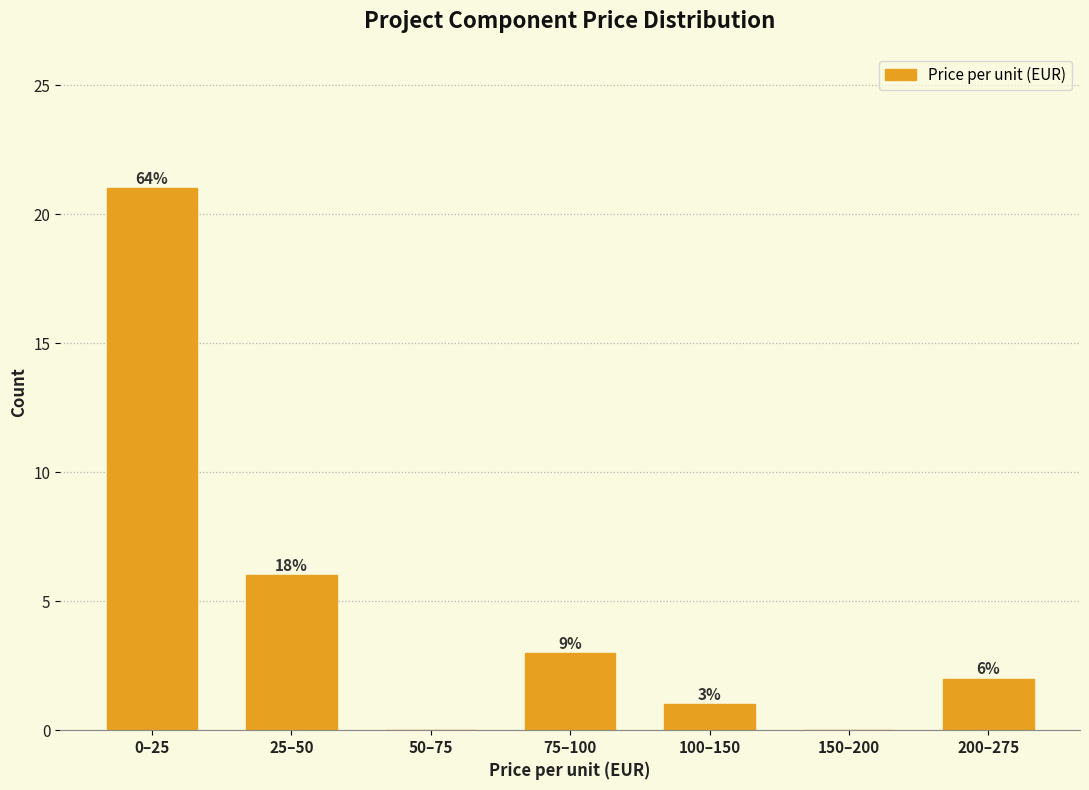

Are the bars horizontal?

No